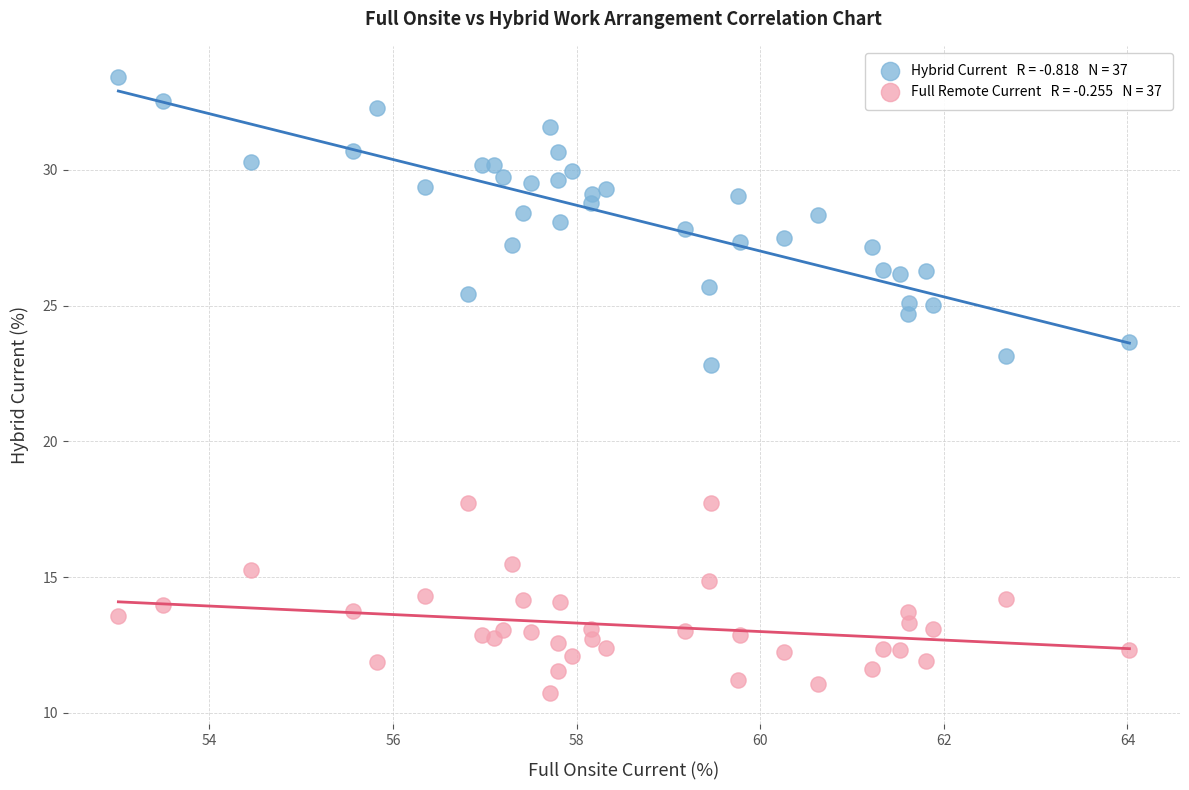

Across all data points, what is the range of X values (max minus min)?

11.0